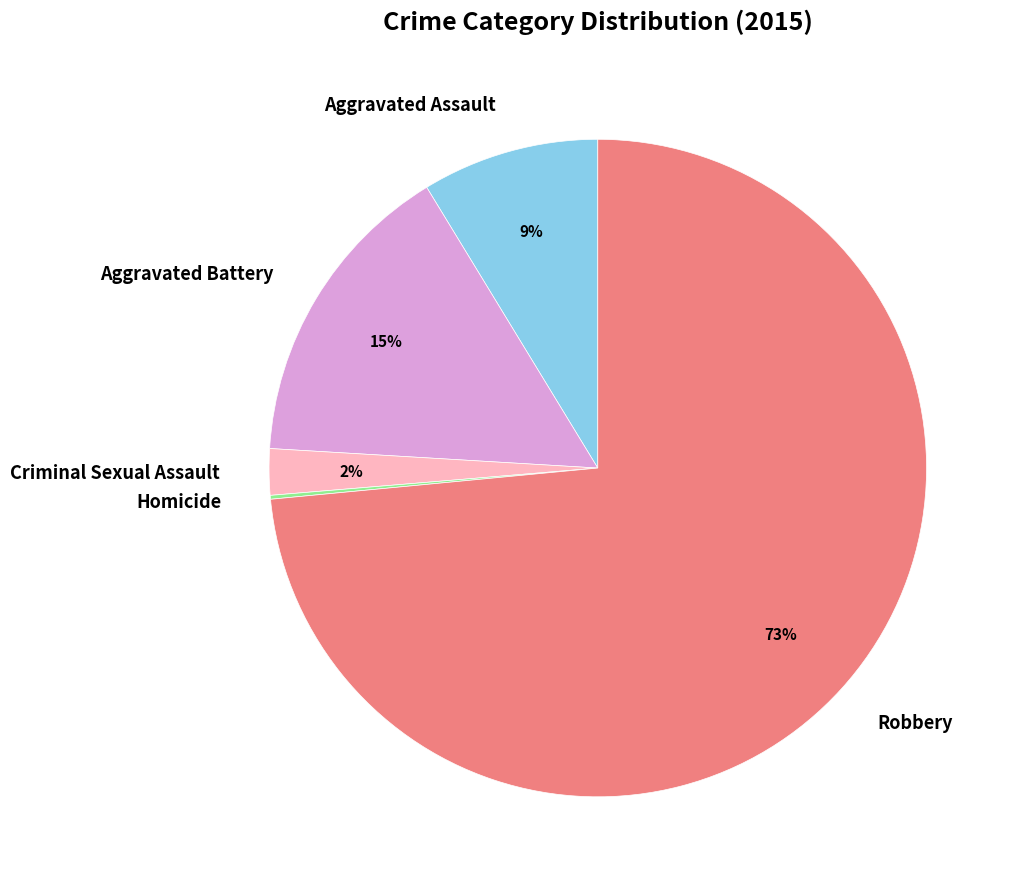

What is the largest slice in the pie chart?

Robbery